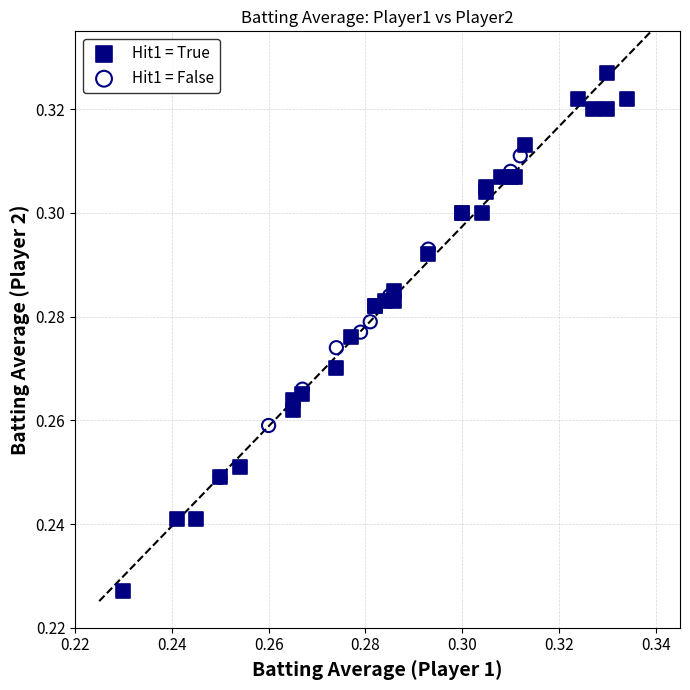

Which series contains the highest Y value?

Hit1 = True